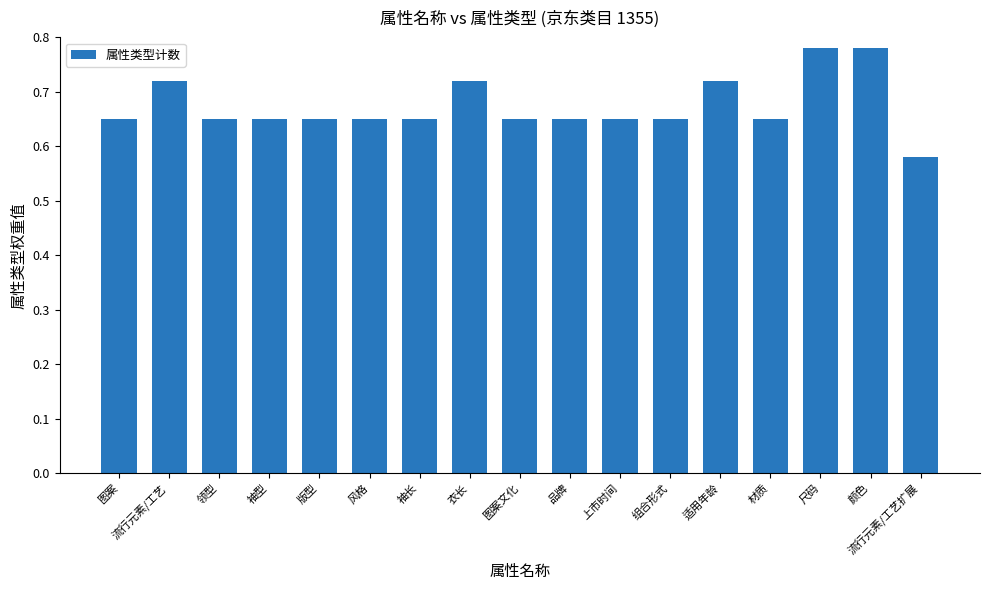

What position from the left is 适用年龄?

13